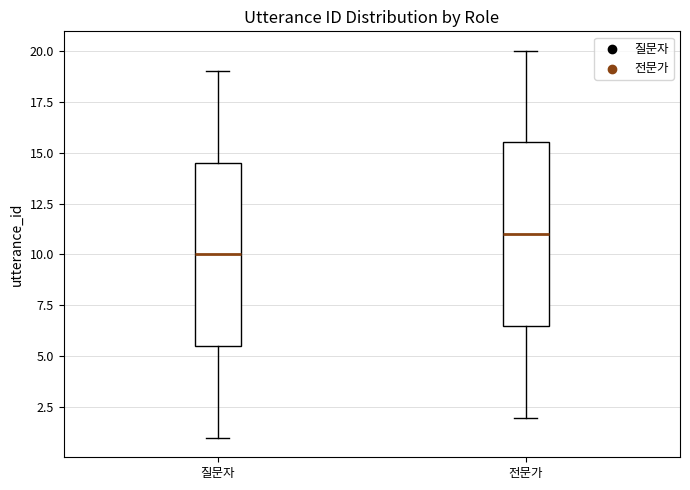

Reading left to right, transcribe this box plot: for each box, give where its median line is, the range the box spans, and where its two whiskers end, as read against the y-axis. The values are not printed on the chart, so give them approximately, as read against the axis.

질문자: median 10.0, box 5.5 to 14.5, whiskers 1.0 to 19.0
전문가: median 11.0, box 6.5 to 15.5, whiskers 2.0 to 20.0